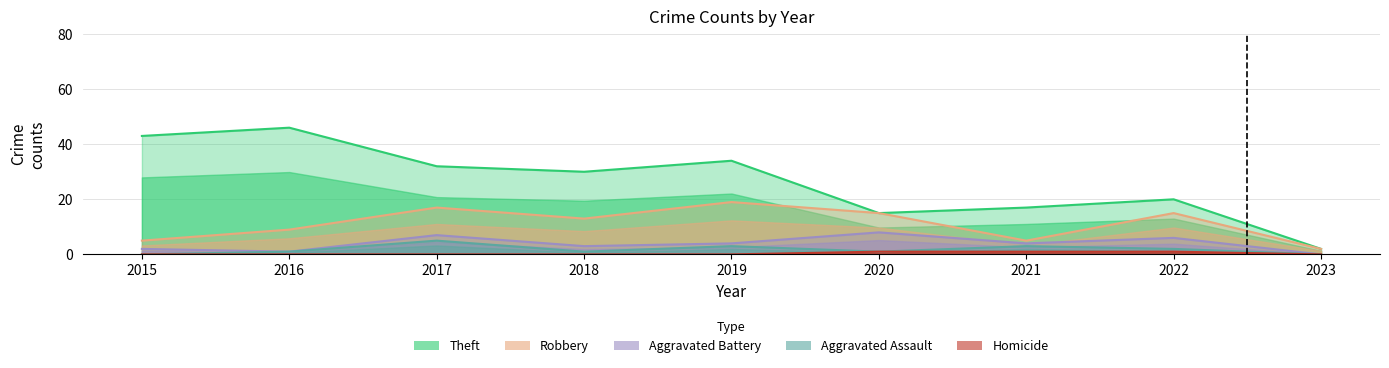

How many lines are shown in the chart?

5